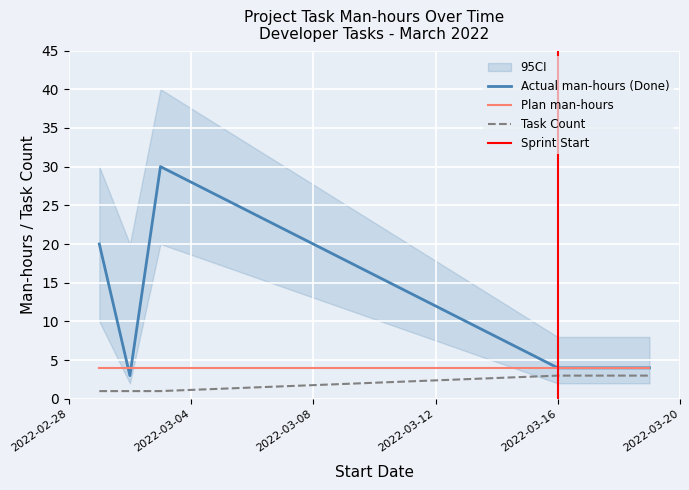

True or false: Actual man-hours (Done) and Task Count intersect in this chart.

False